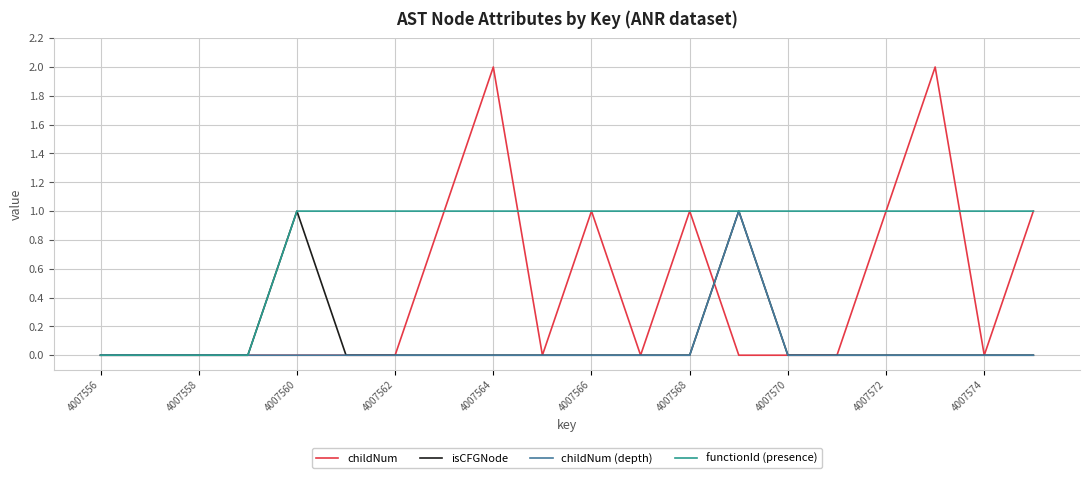

Is this an area chart (filled region under the line)?

No